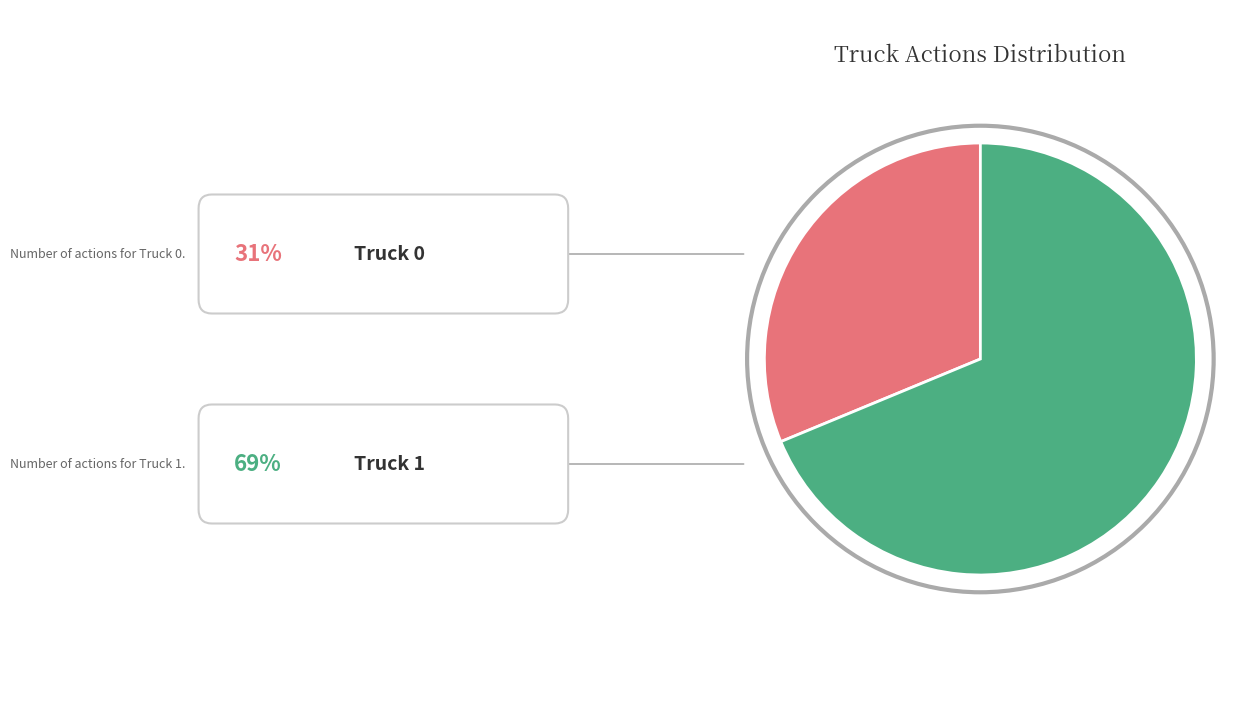

Is there a majority slice in this chart?

Yes